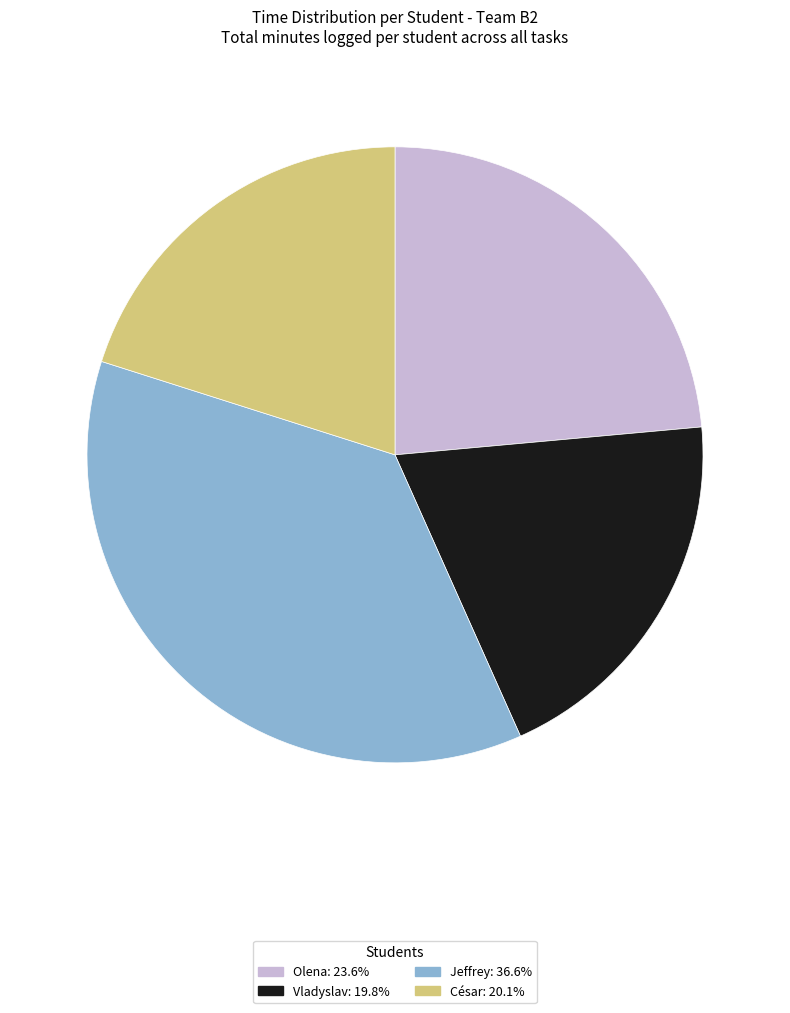

What is the largest slice in the pie chart?

Jeffrey